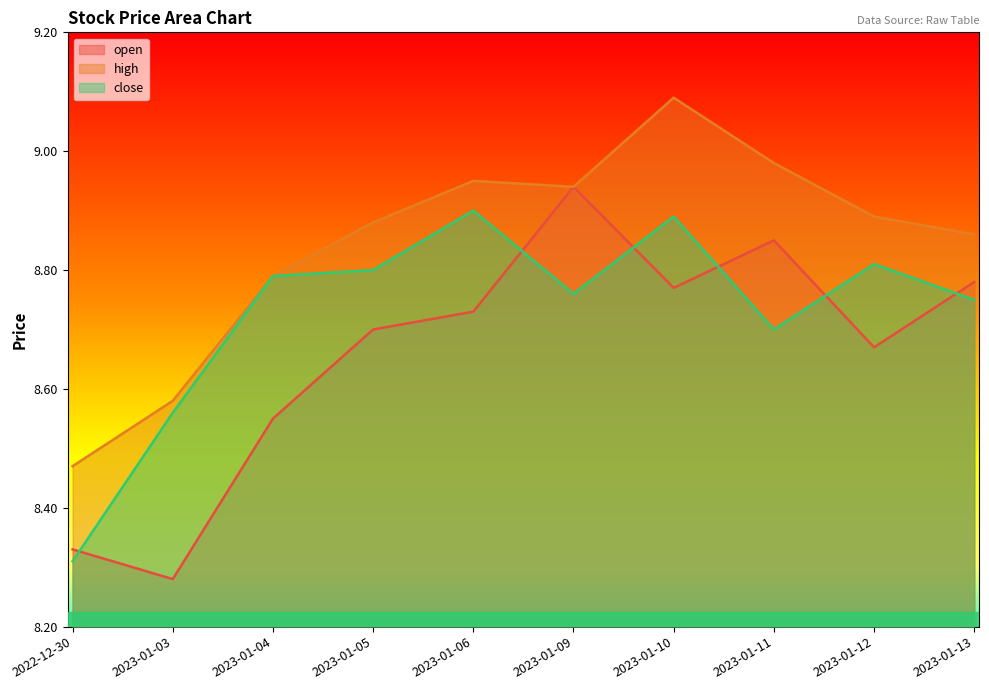

What is the sum of the open values at 2023-01-12 and 2023-01-04?

17.2